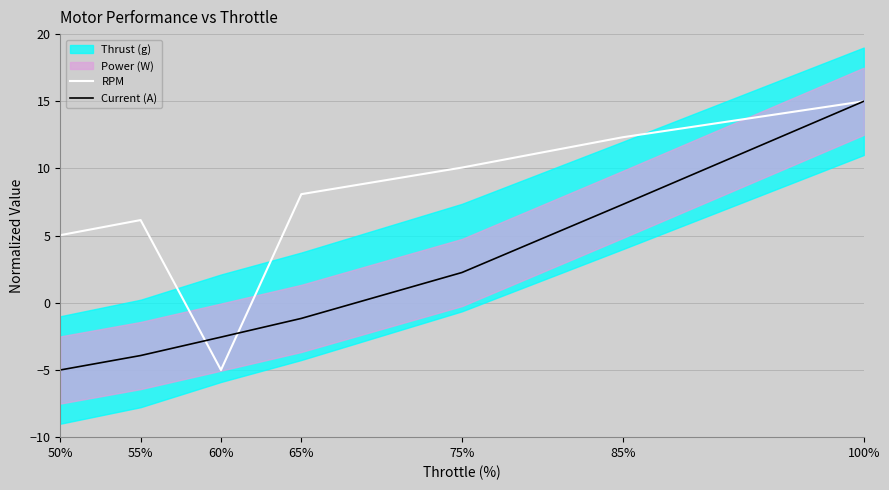

Which series has the largest total across all categories?

RPM